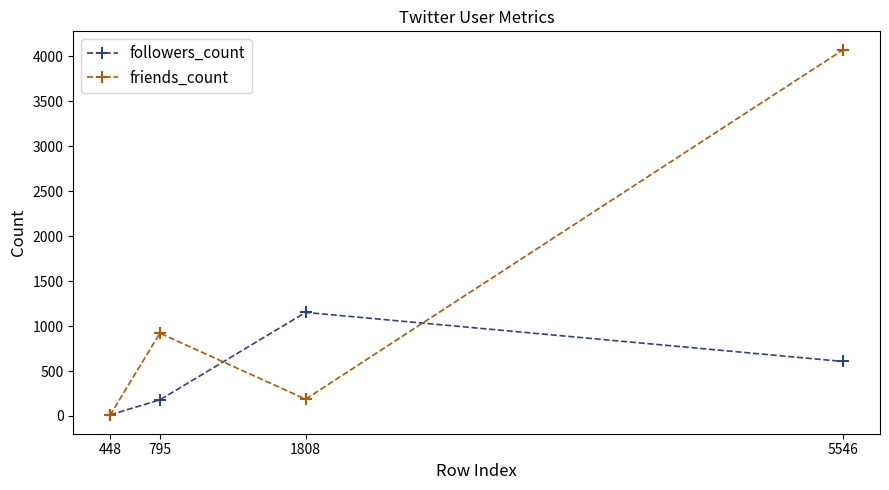

Reading right to left, what are all the values shown in this chart?

followers_count: 5546=606	1808=1152	795=179	448=12
friends_count: 5546=4075	1808=187	795=921	448=6